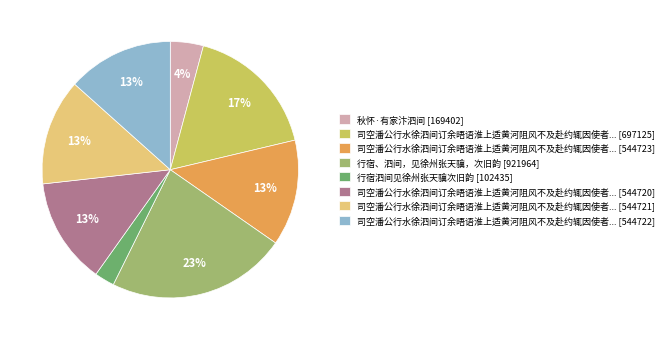

What is the smallest slice in the pie chart?

行宿泗间见徐州张天骥次旧韵 [102435]